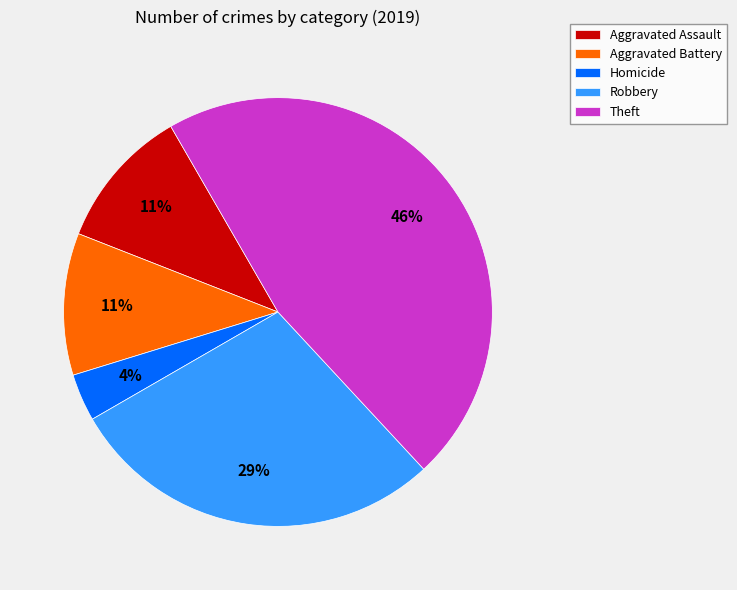

How many segments does this pie chart have?

5